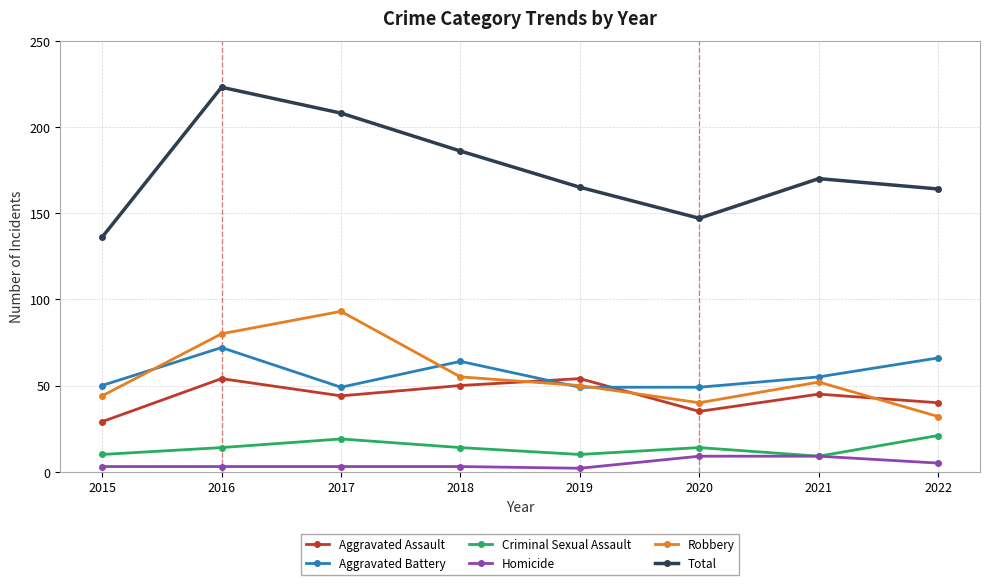

What is the sum of all Aggravated Assault values?

351